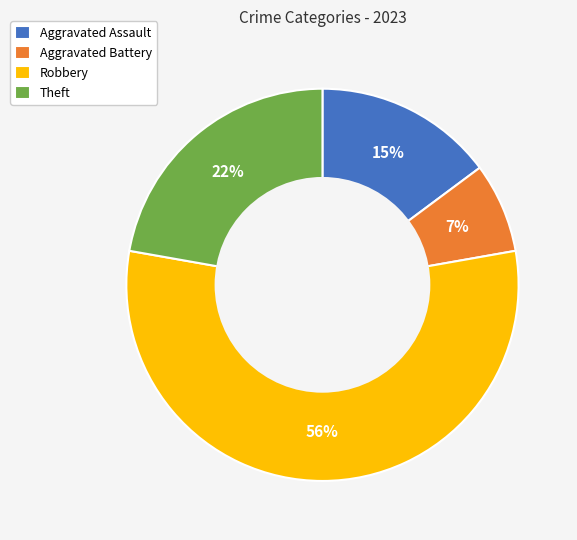

Do Theft and Robbery together represent more than half of the pie?

Yes